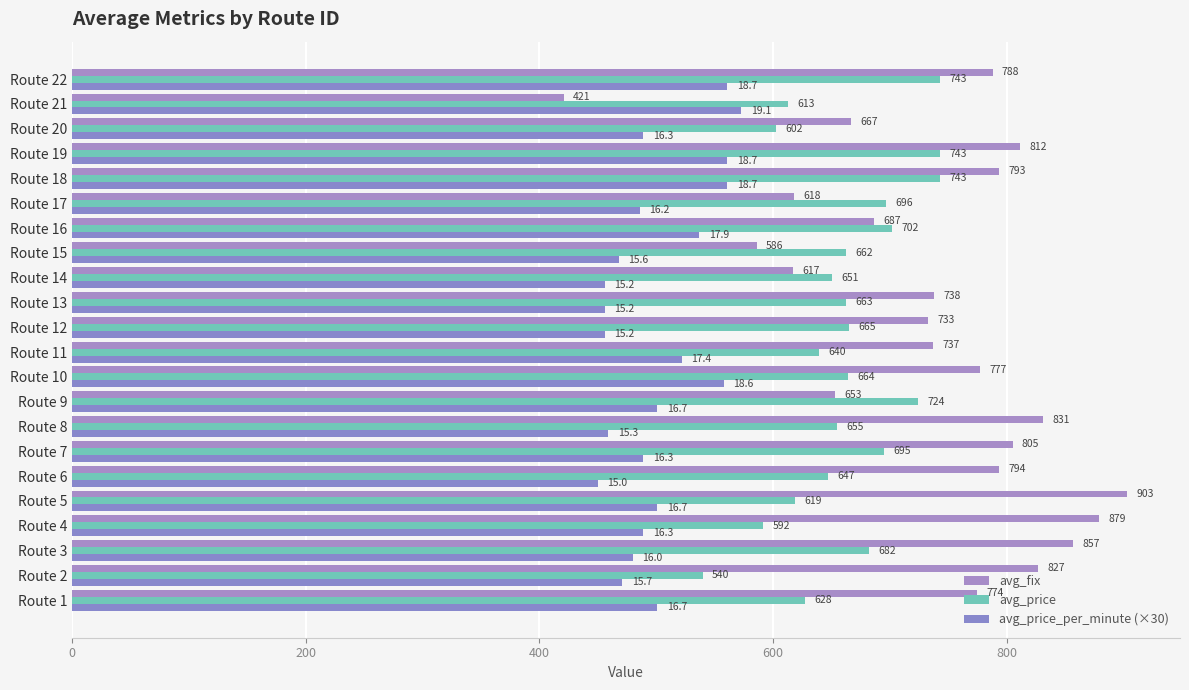

Which category has the highest value in the avg_price_per_minute (×30) series?

Route 21